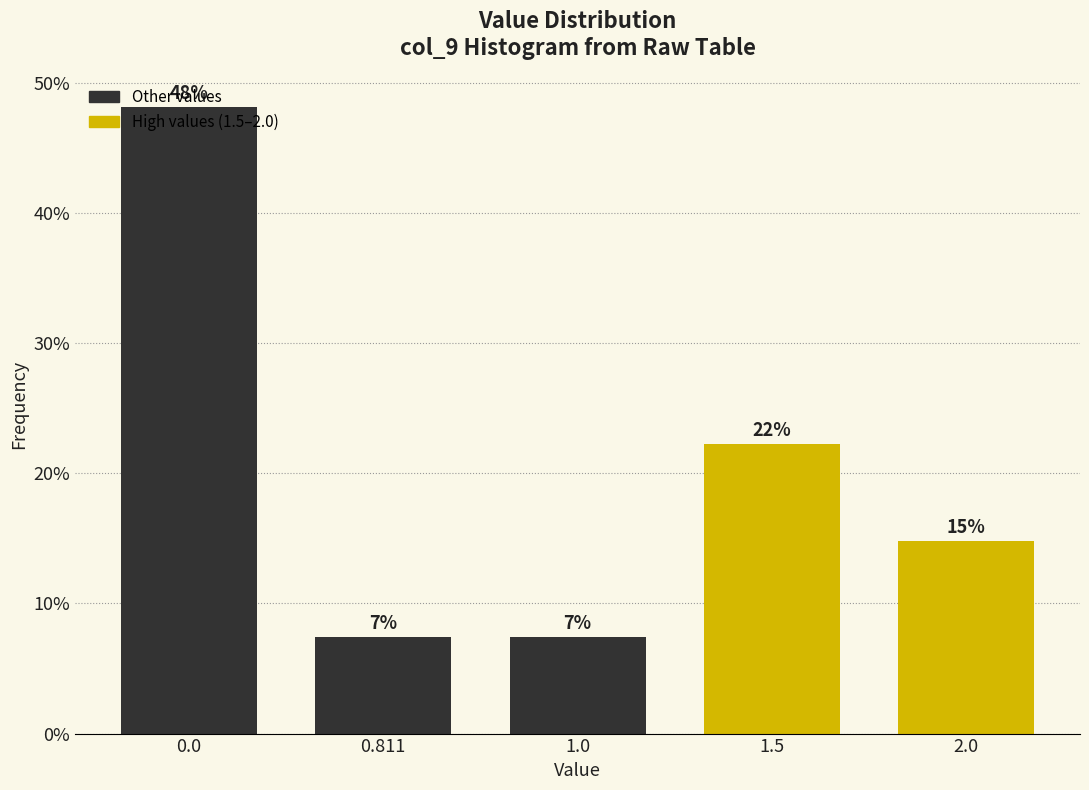

Does the chart contain any negative values?

No